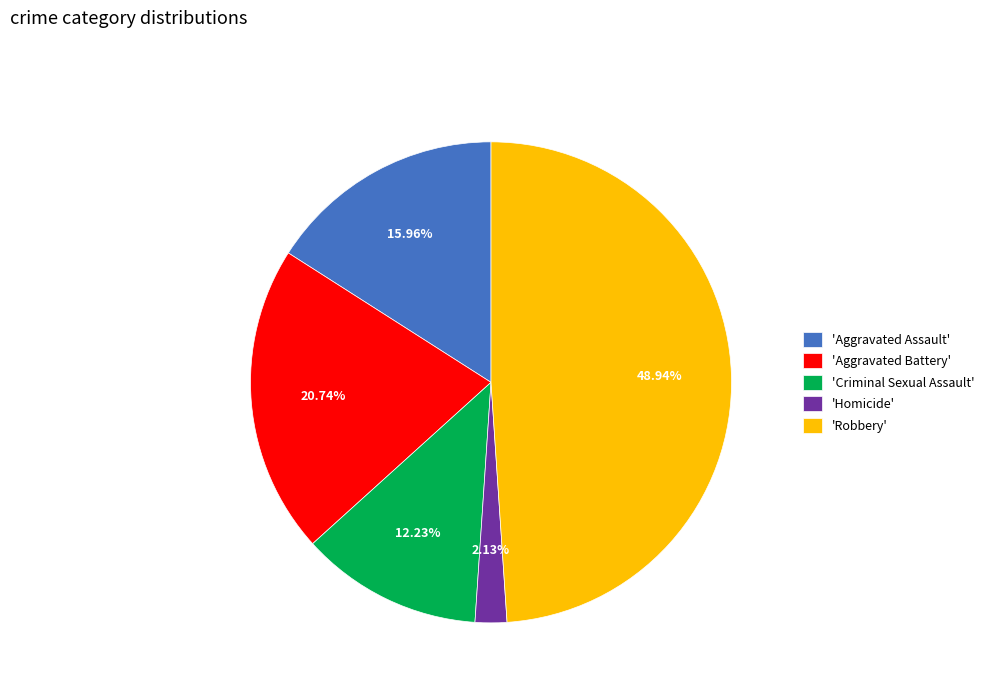

How many segments does this pie chart have?

5